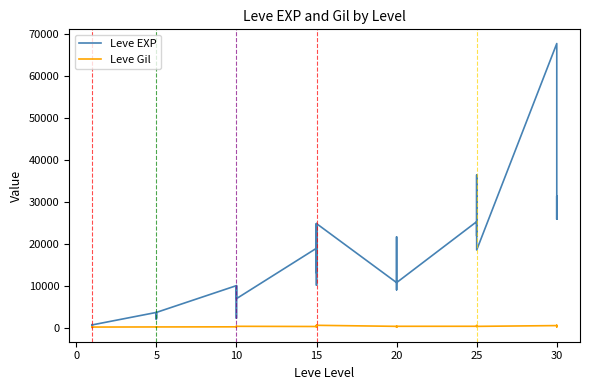

Rank the series at 20 from highest to lowest value.

Leve EXP, Leve Gil